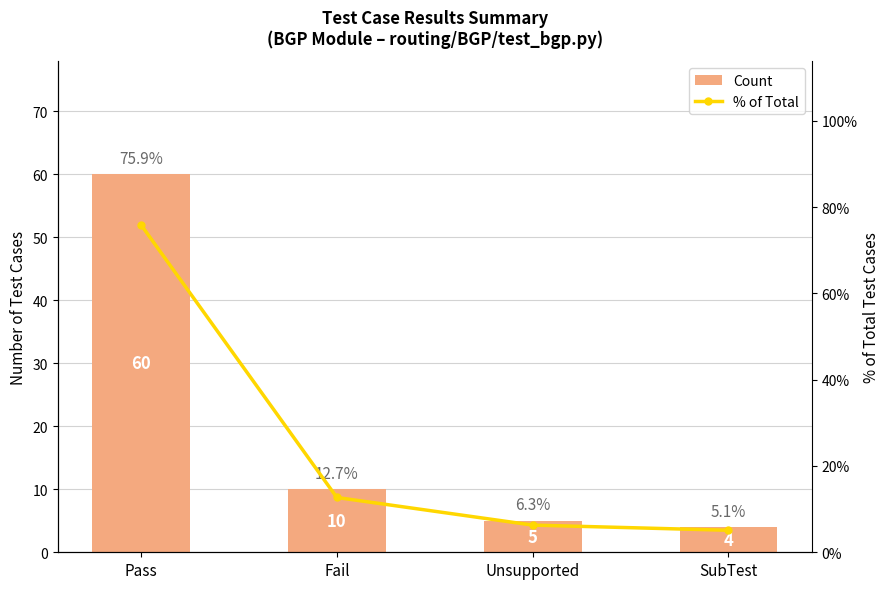

What is the difference between the maximum and minimum values in the % of Total series?

70.8